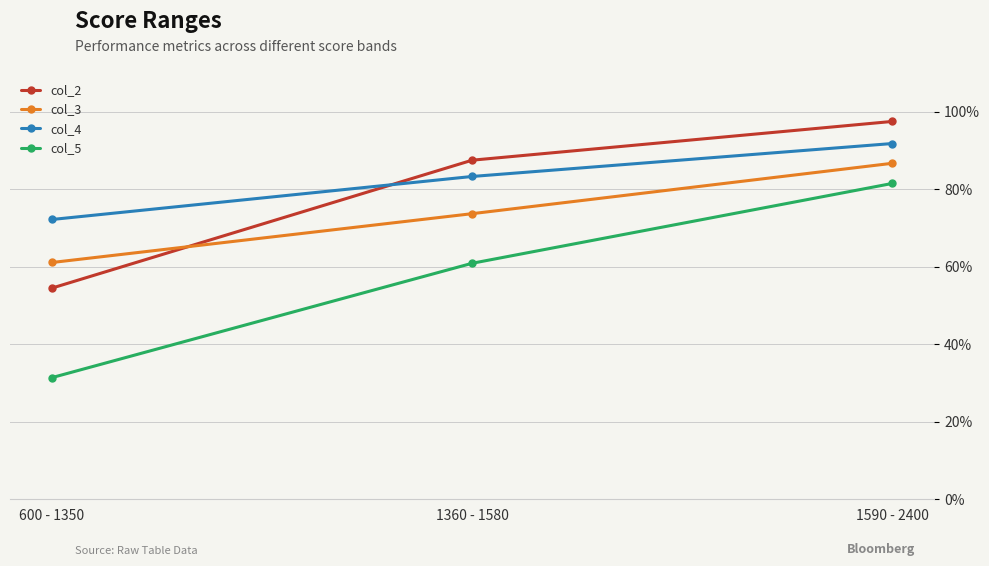

At 600 - 1350, list the series in order from largest to smallest.

col_4, col_3, col_2, col_5